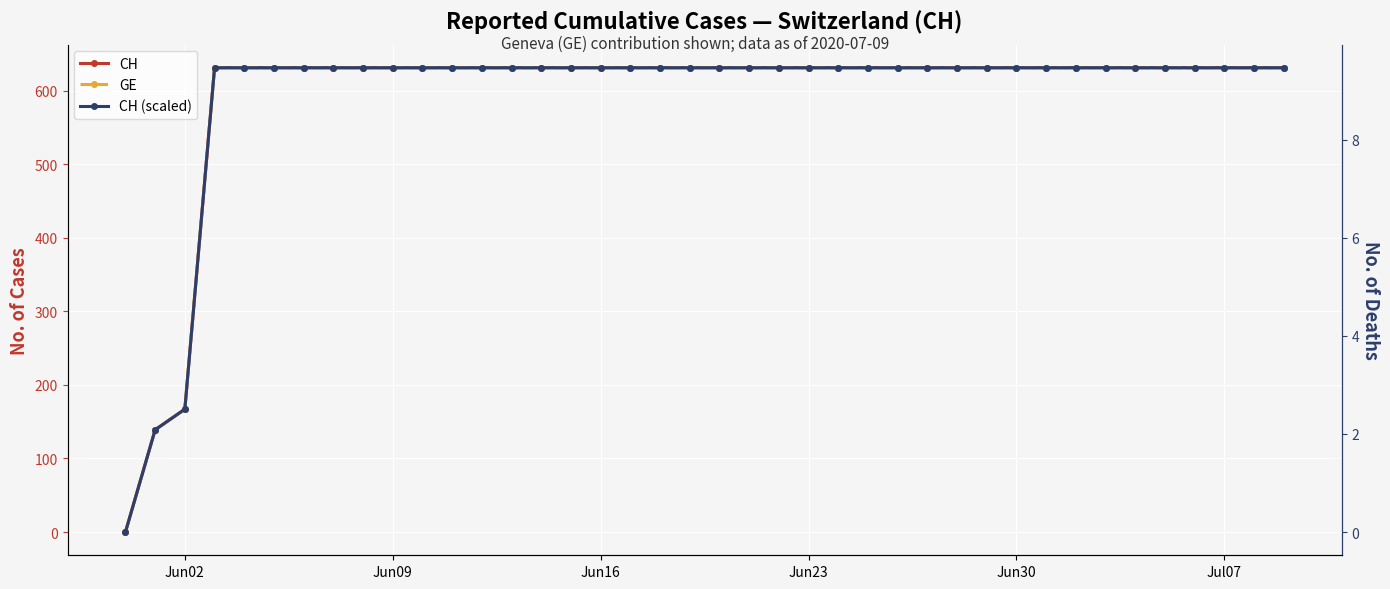

List the series in order of their peak value, highest first.

CH, GE, CH (scaled)